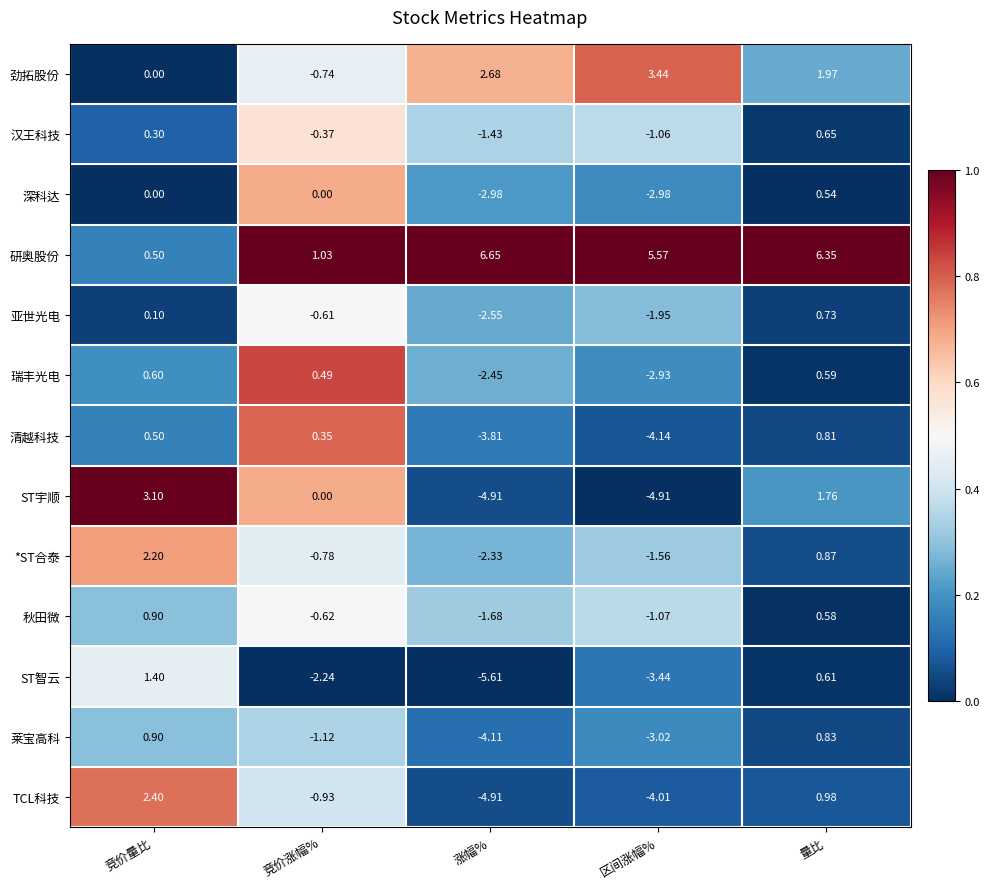

At which label is *ST合泰 closest to 0?

竞价涨幅%